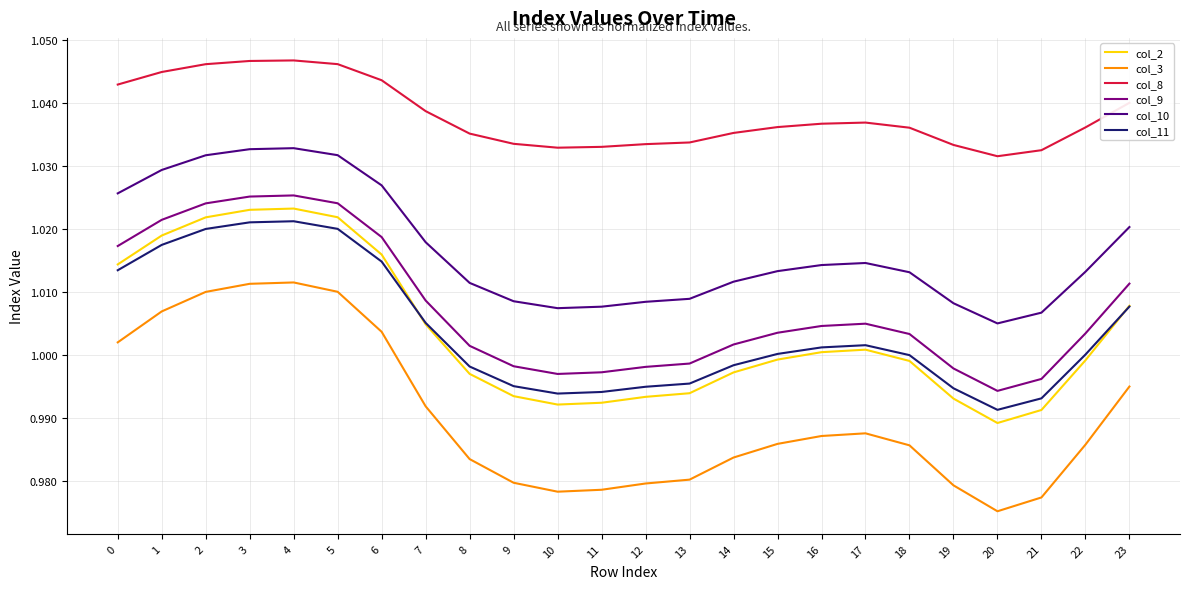

True or false: col_8 and col_10 cross at least once.

False